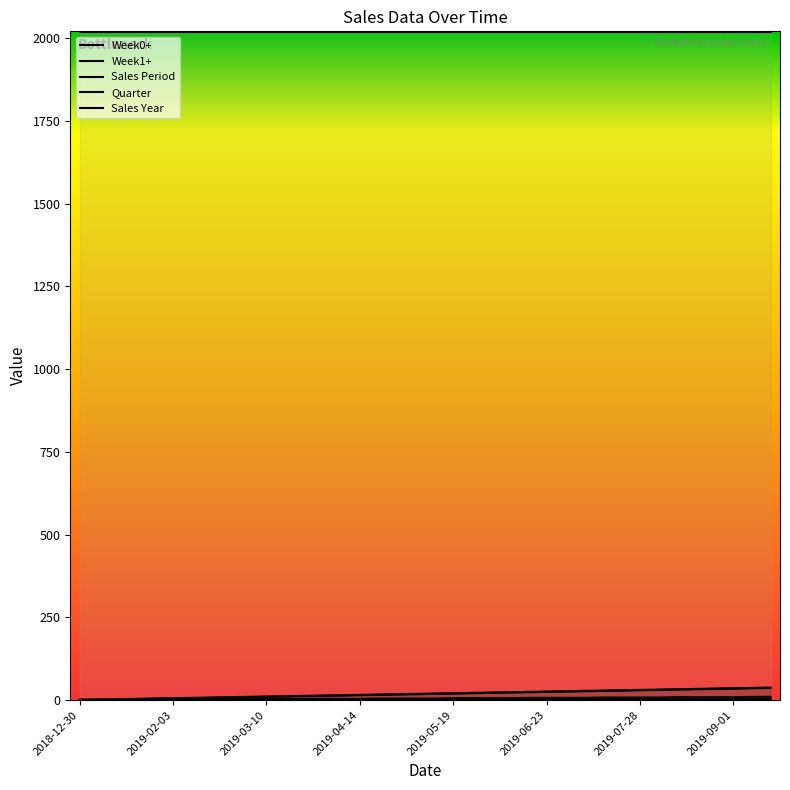

What is the average value of the Week1+ series?

20